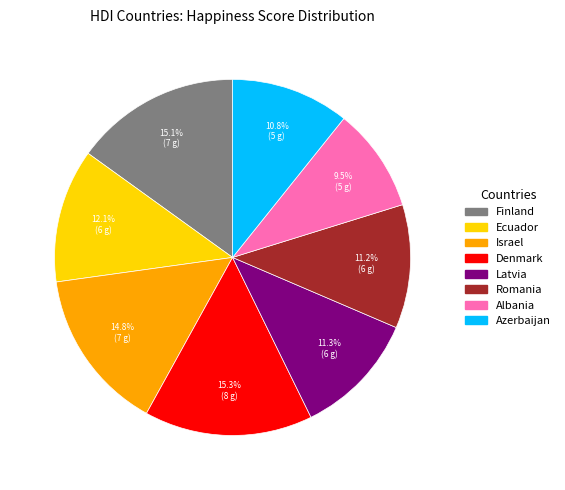

True or false: Israel accounts for 15% of the total.

True